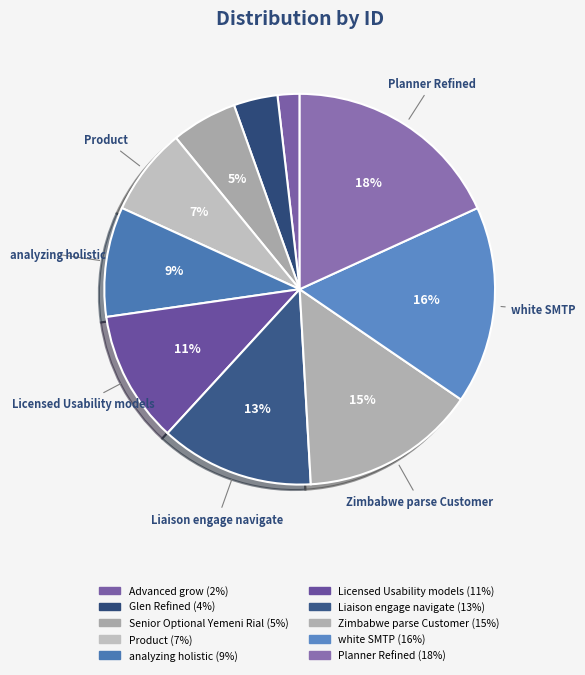

What is the smallest slice in the pie chart?

Advanced grow